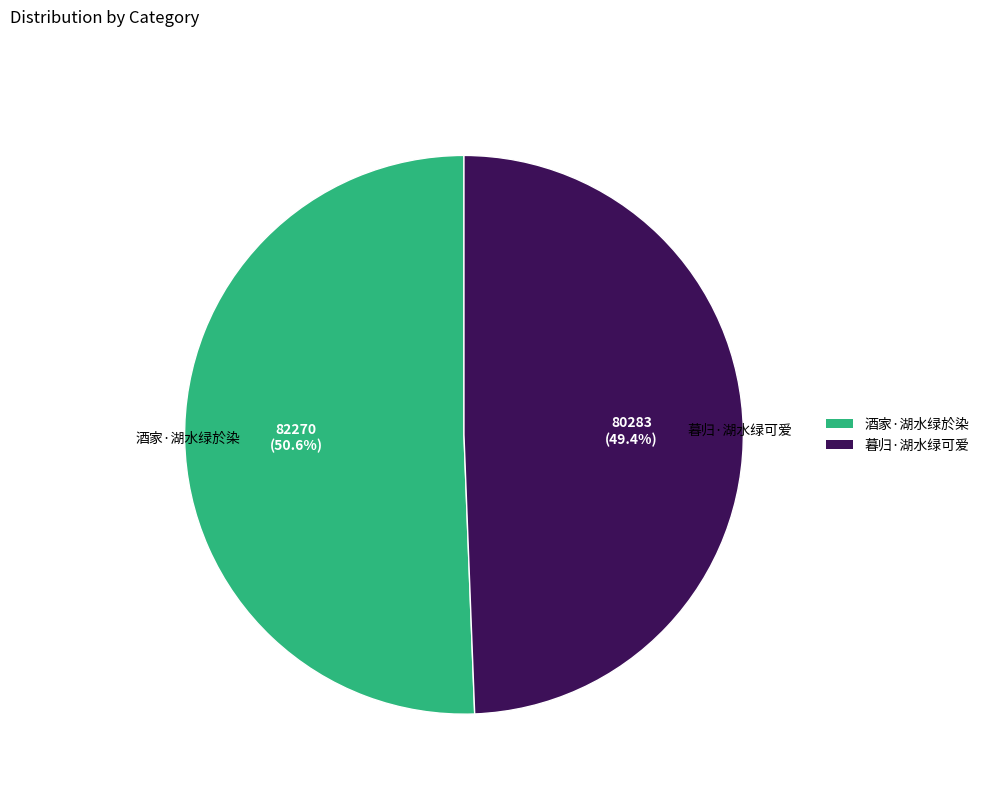

Which category has the biggest portion of the pie?

酒家·湖水绿於染